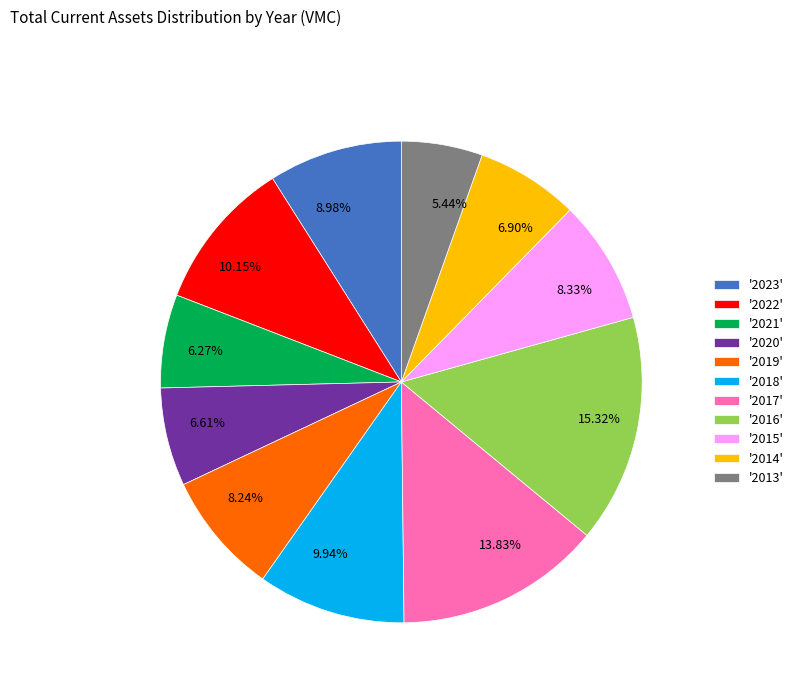

To the nearest percent, what is the average slice percentage?

9%